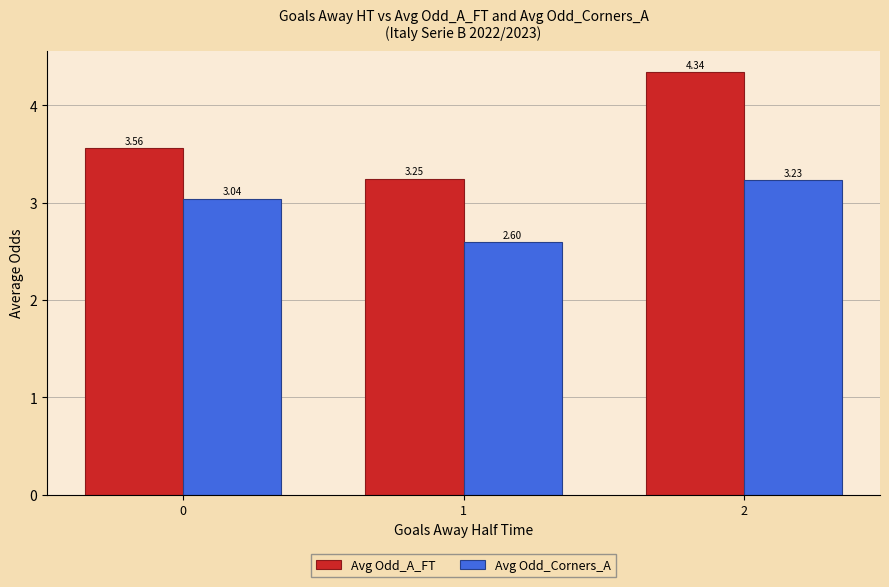

How many Avg Odd_A_FT values are between 3 and 4?

2